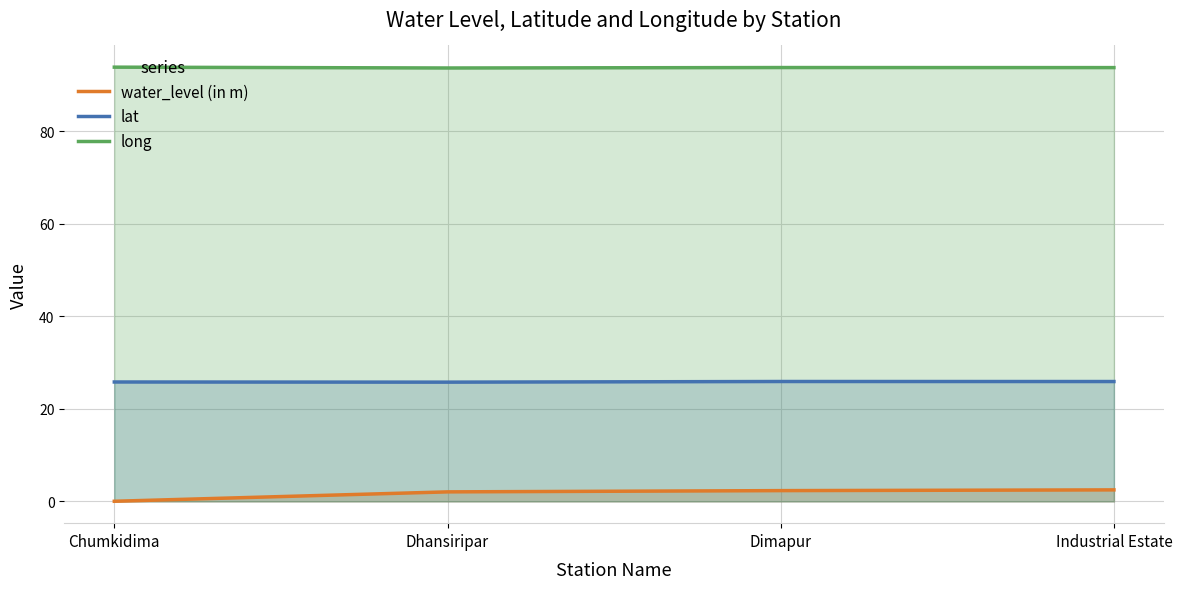

At which category is the sum across all series the highest?

Industrial Estate